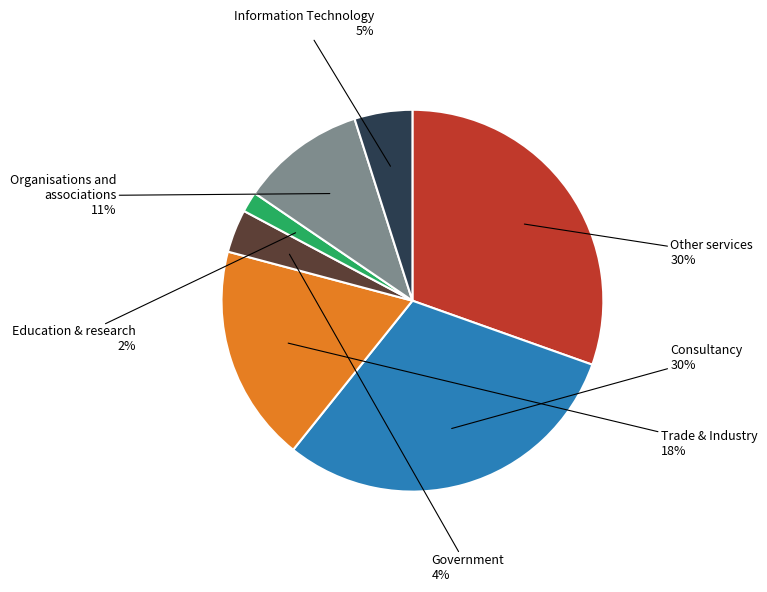

Does any single category account for the majority?

No